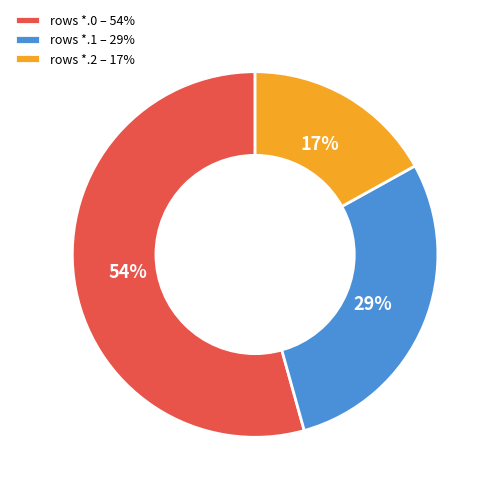

Does any single category account for the majority?

Yes